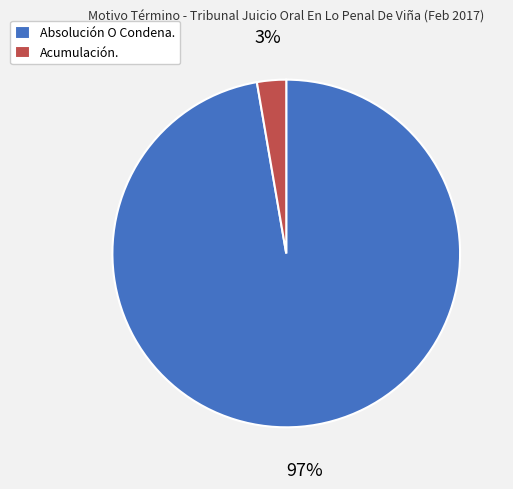

What is the largest slice in the pie chart?

Absolución O Condena.